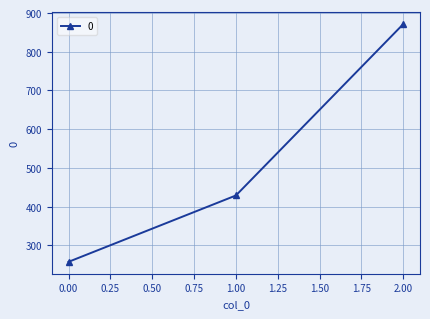

The chart shows a value of 374.2 at 0.00. True or false?

False